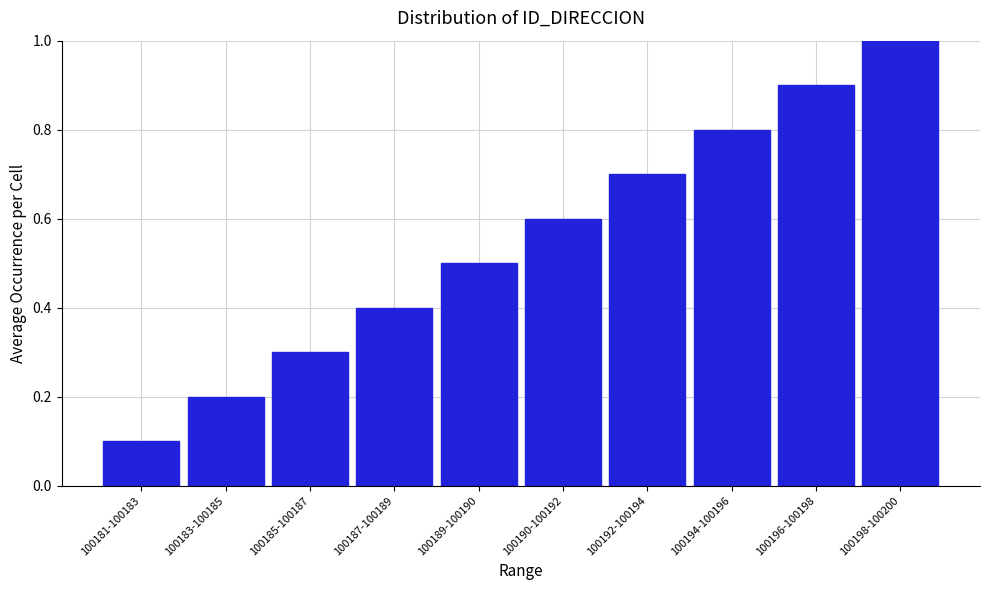

Reading left to right, transcribe all the data shown in this chart.

0.1	0.2	0.3	0.4	0.5	0.6	0.7	0.8	0.9	1.0